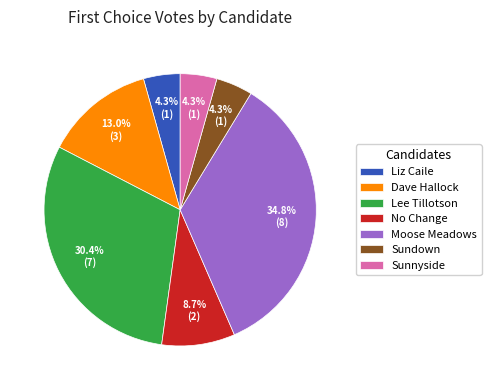

Is there a majority slice in this chart?

No